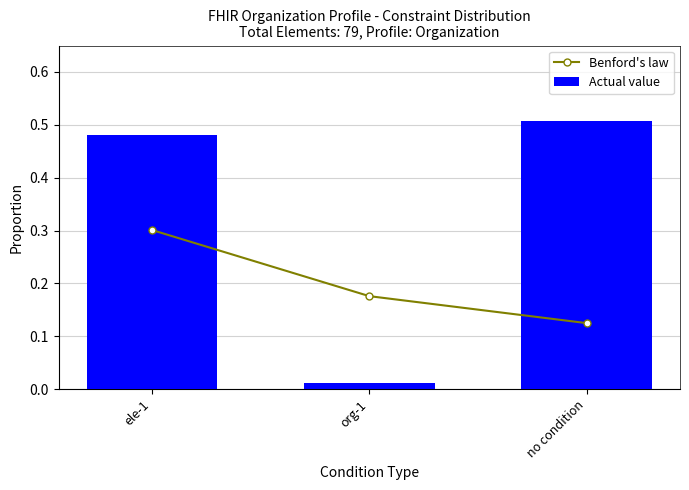

Read the Benford's law value at org-1.

0.2